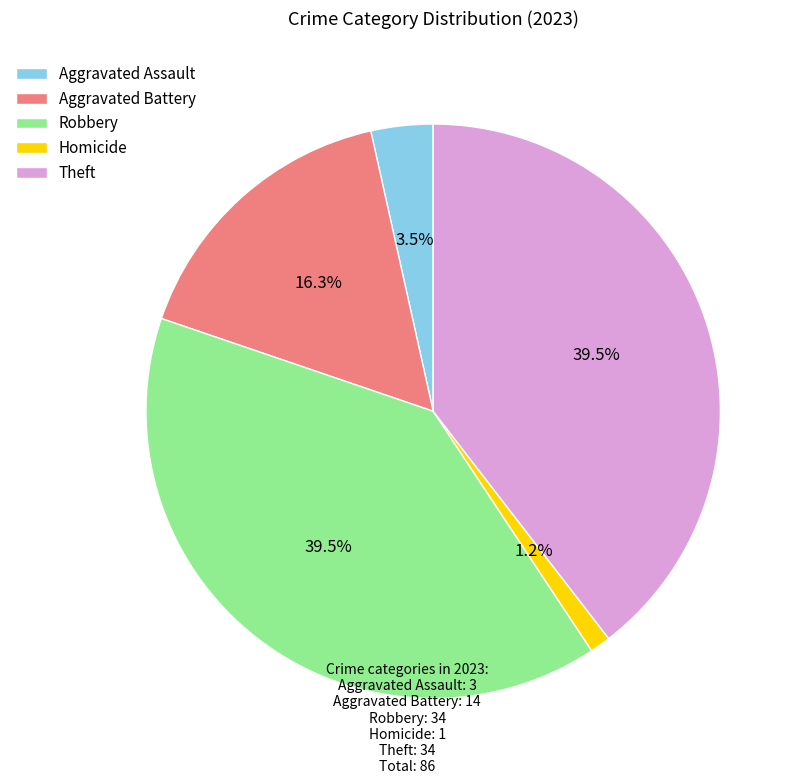

True or false: Aggravated Battery accounts for 9% of the total.

False